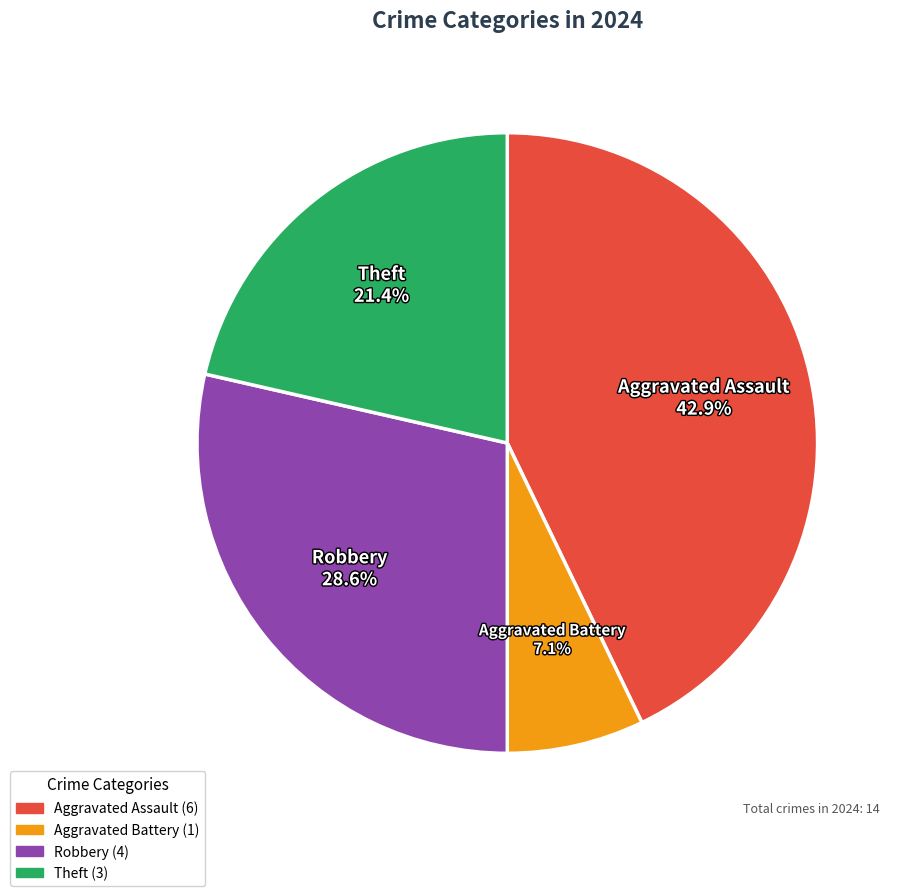

Do Aggravated Assault and Theft together represent more than half of the pie?

Yes